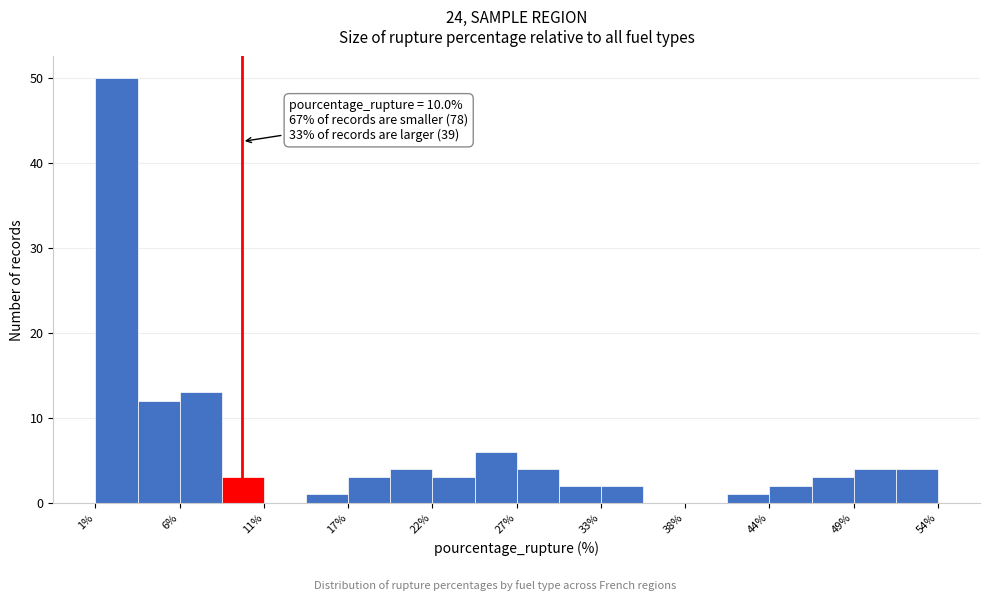

Read against the x-axis, roughly where is the centre of the tallest bar?

2